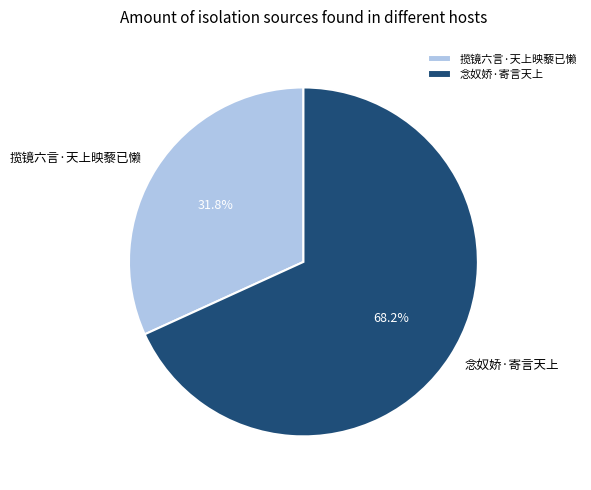

What is the largest slice in the pie chart?

念奴娇·寄言天上